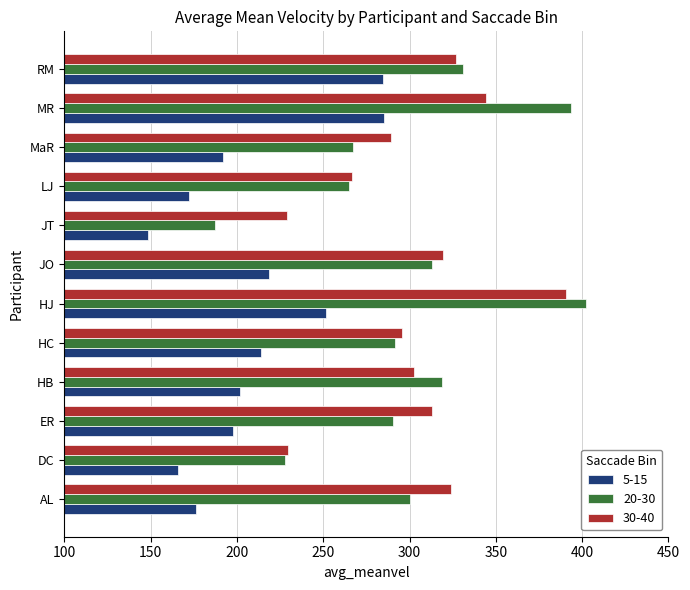

The 5-15 series shows 155.8 at RM. True or false?

False